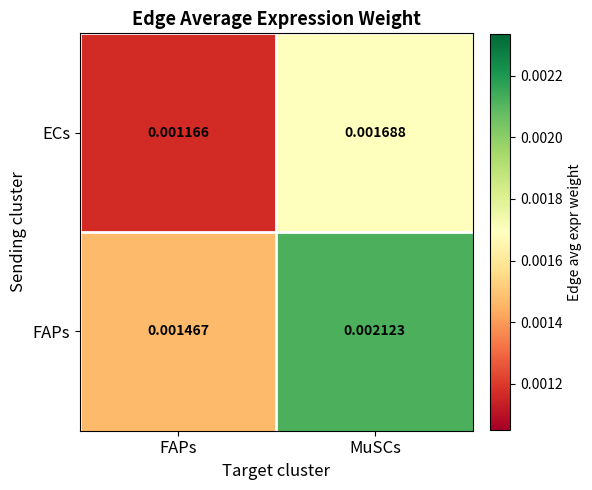

Which category has the highest value in the ECs series?

MuSCs